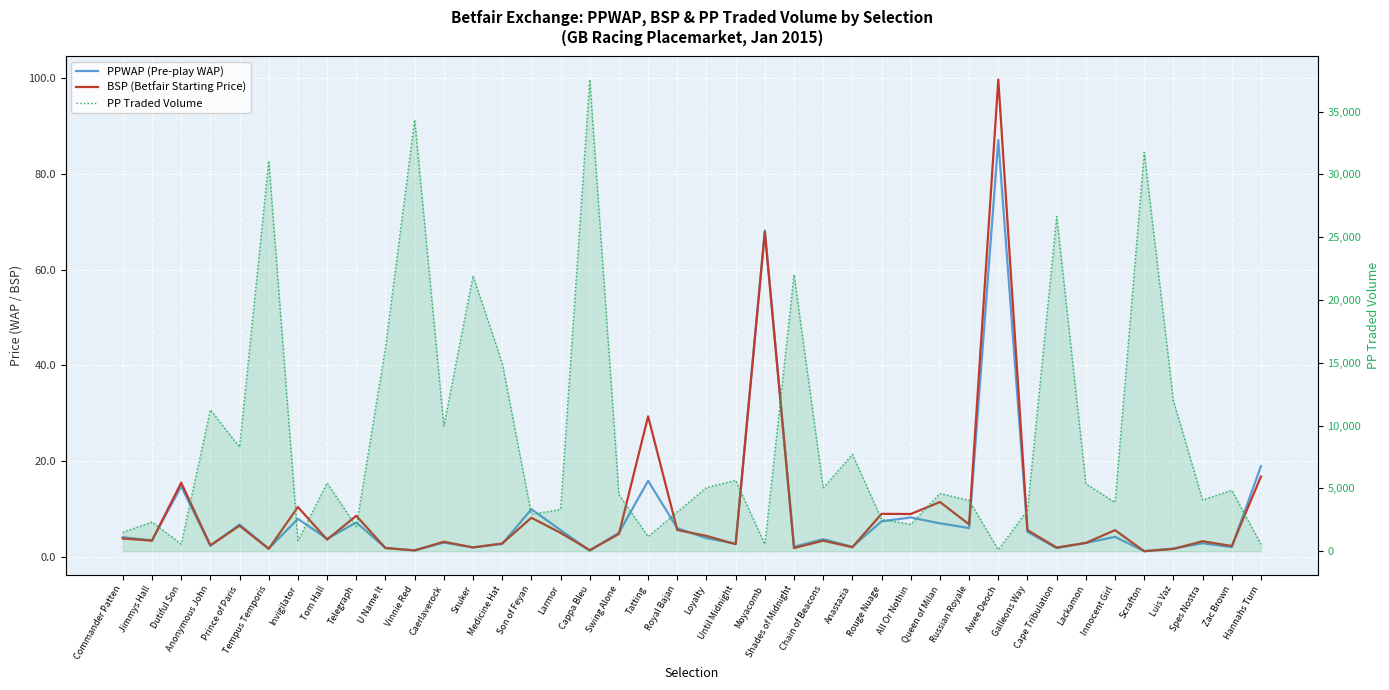

How many interior local valleys does the PP Traded Volume series have?

13